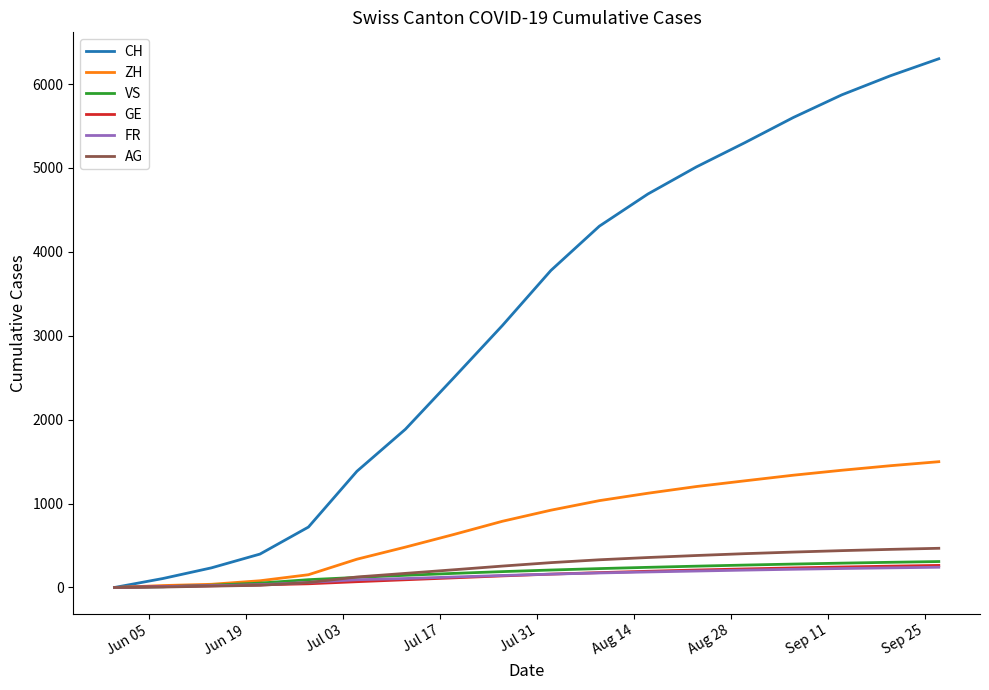

How many series are shown in this chart?

6